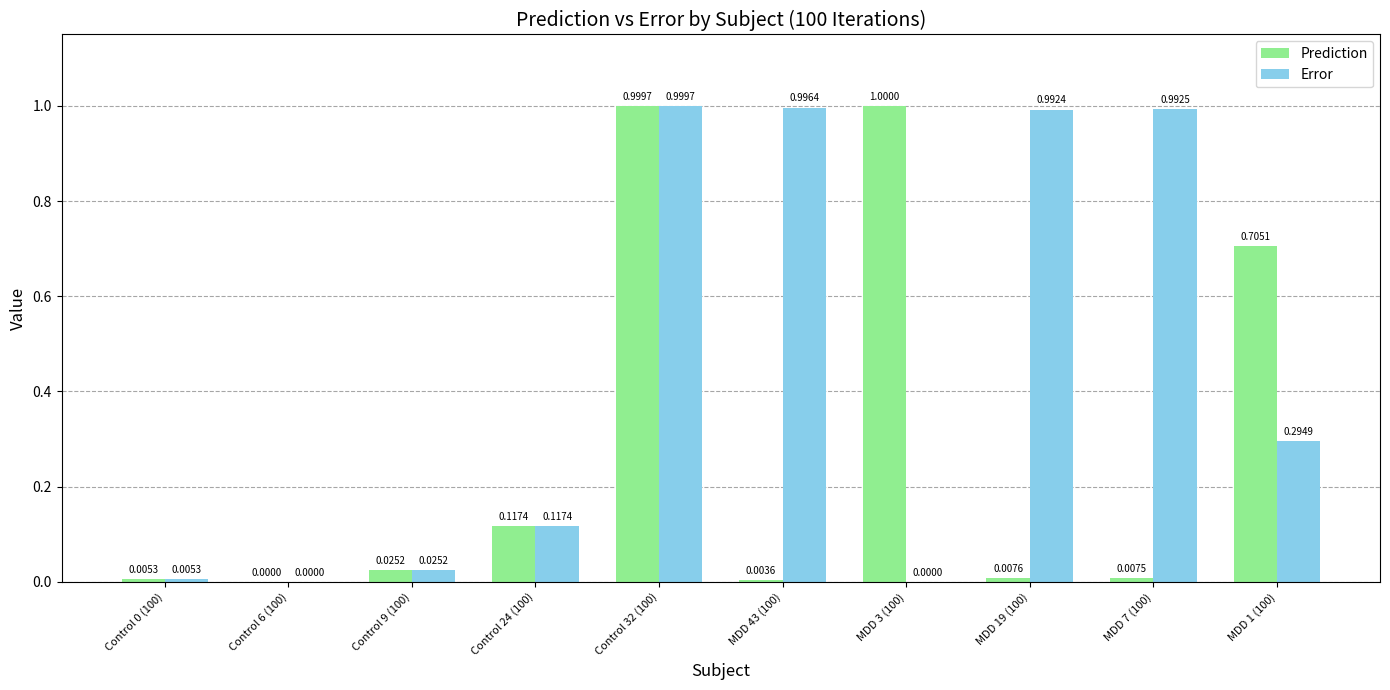

Which series changed the most between Control 6 (100) and MDD 43 (100)?

Error